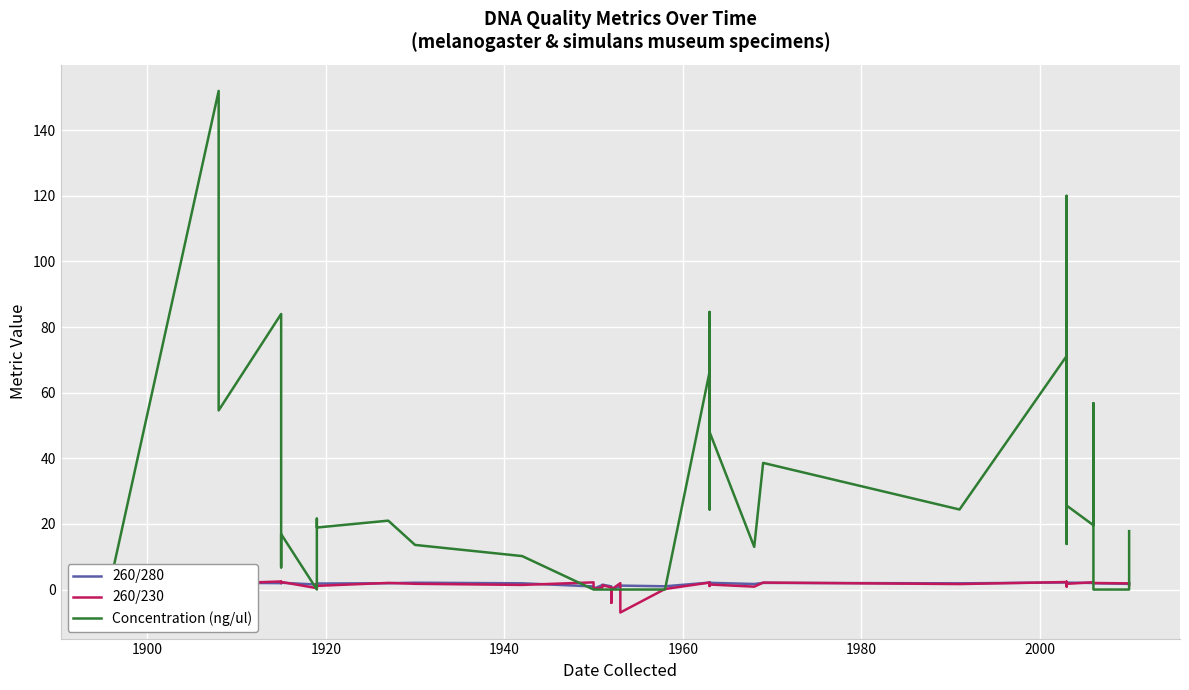

How many distinct data groups are displayed?

3